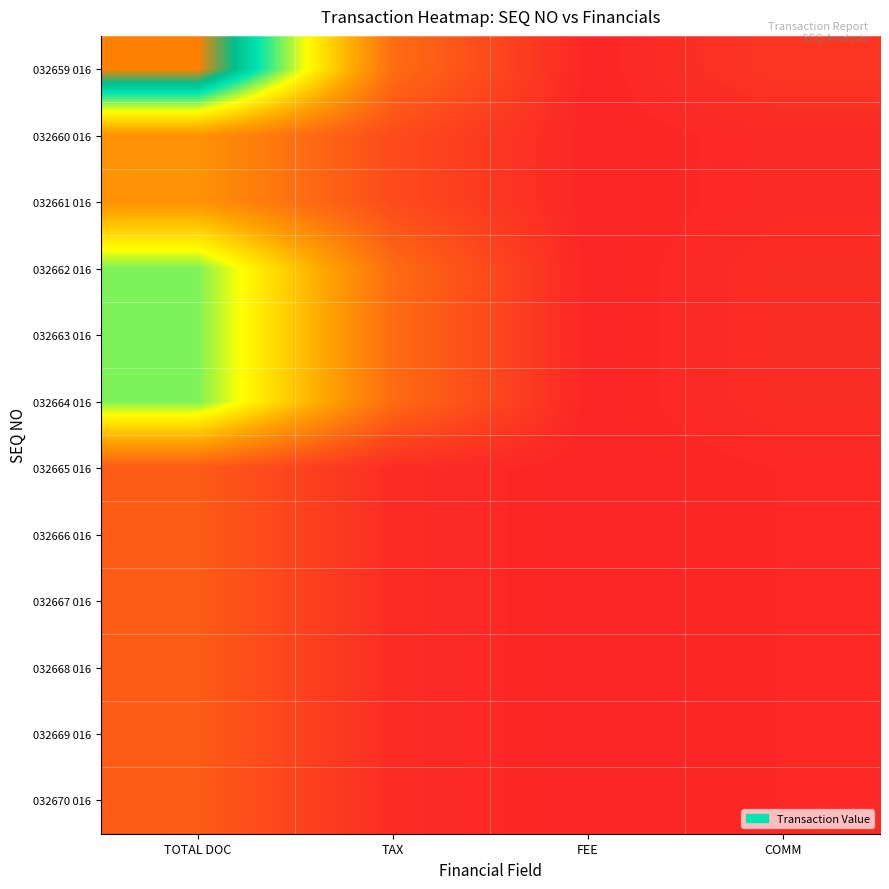

Count the number of data series in this chart.

12